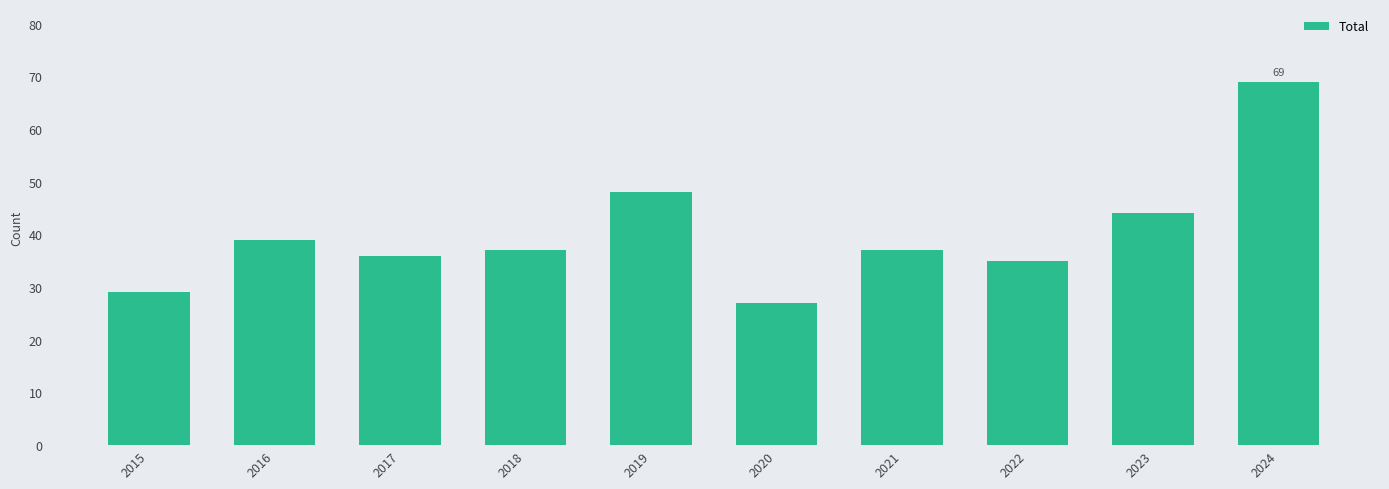

What is the change in value from 2020 to 2023?

+17